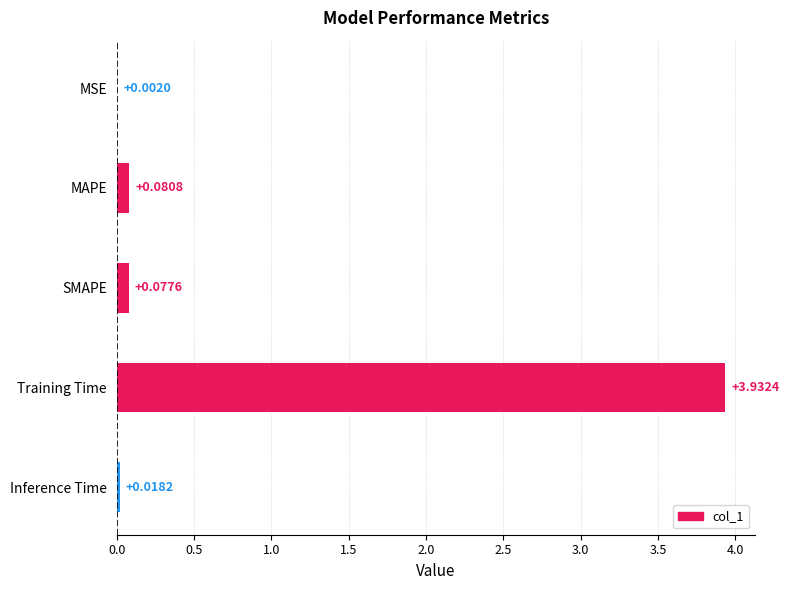

What is the sum of the values at SMAPE and Training Time?

4.0